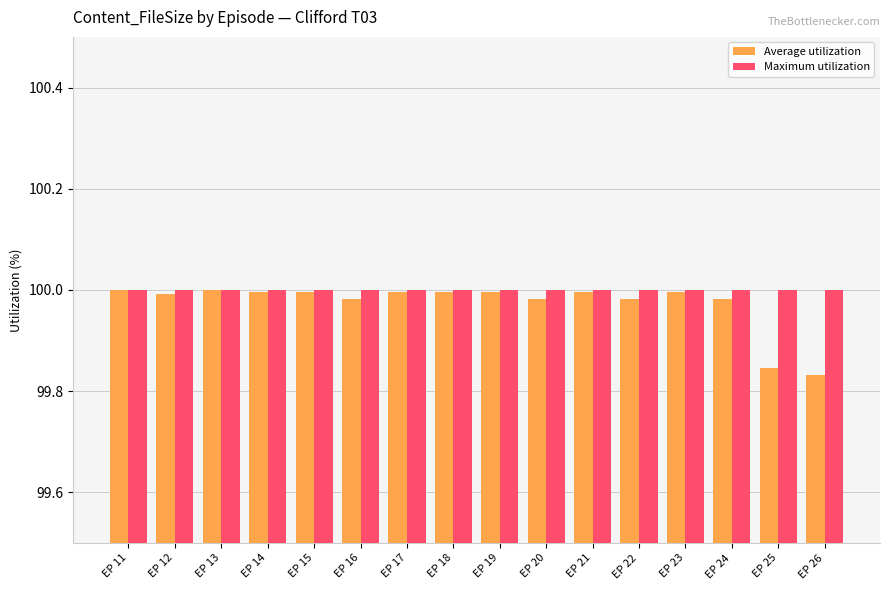

The value of Average utilization at EP 18 is 142.0. True or false?

False